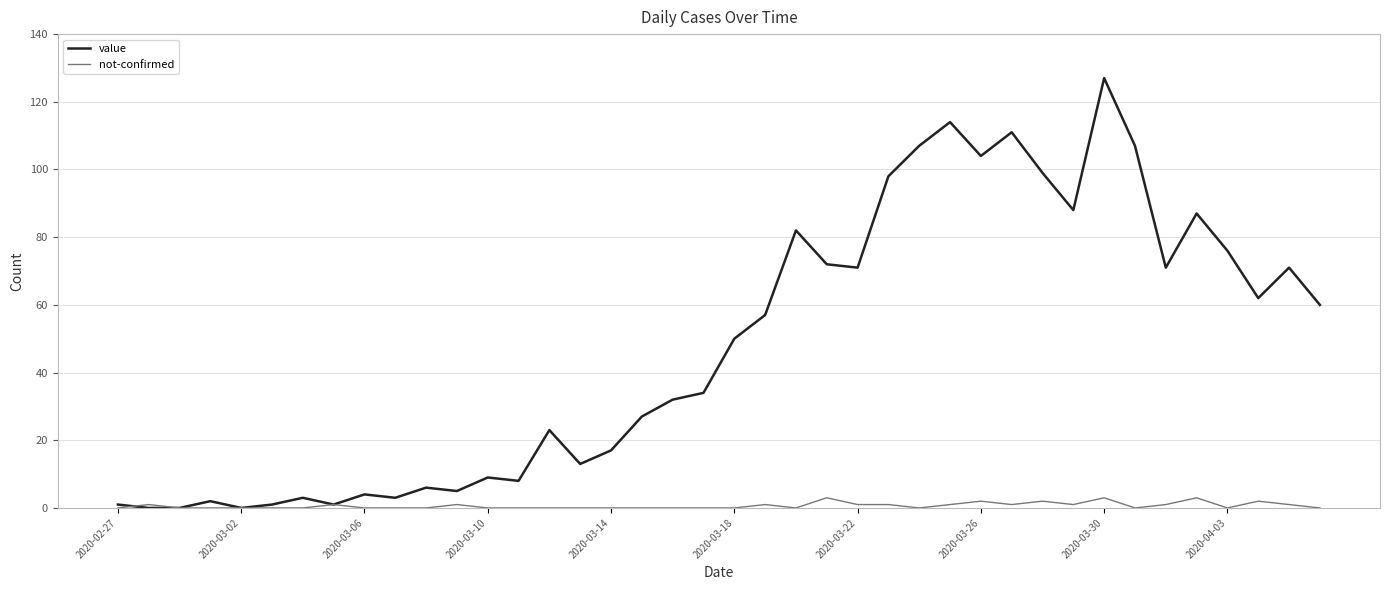

Does the chart have visible grid lines?

Yes